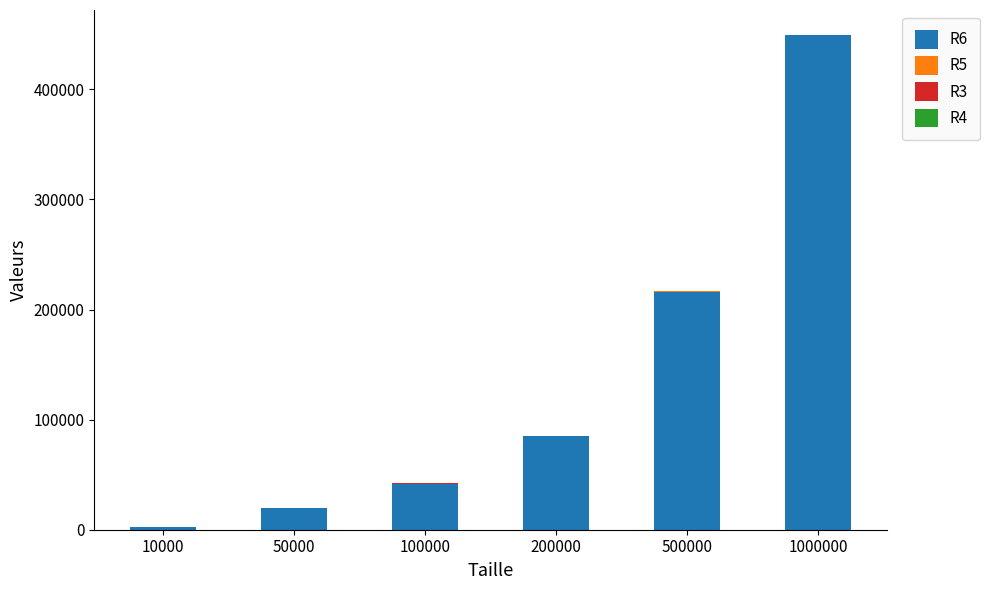

What is the total value across all series at 100000?

42026